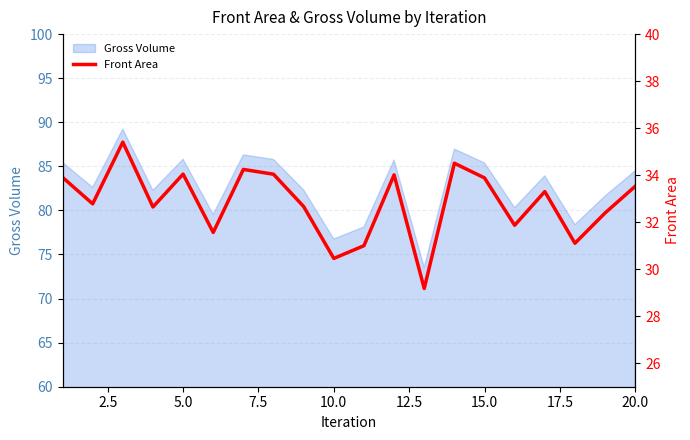

The value of Gross Volume at 10.0 is 121.6. True or false?

False